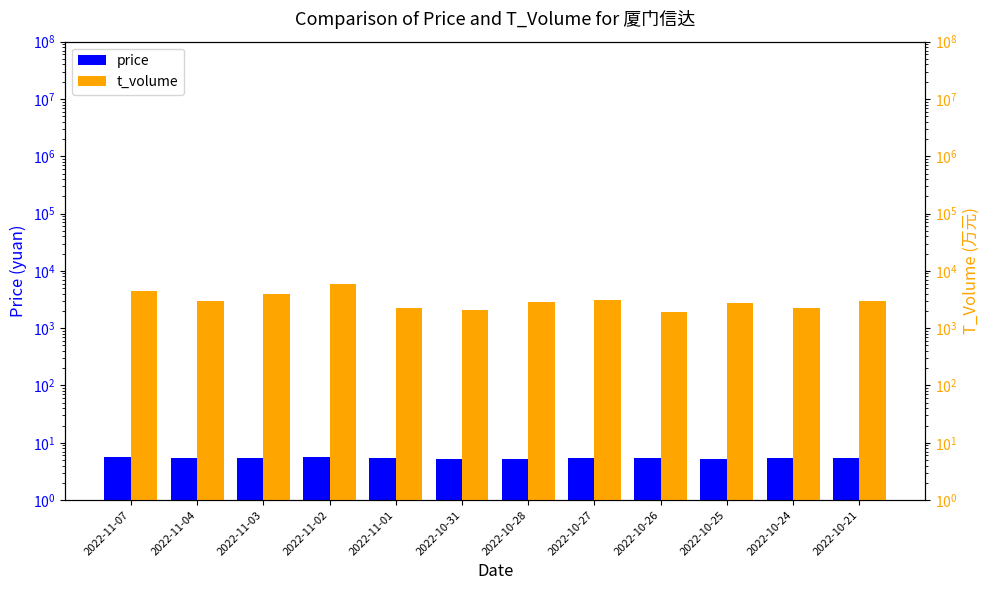

How many price values are between 5 and 6?

12